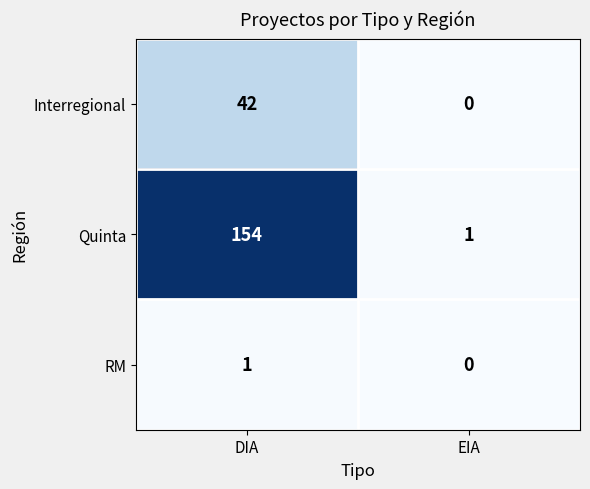

What is the difference between the highest and lowest values at EIA?

1